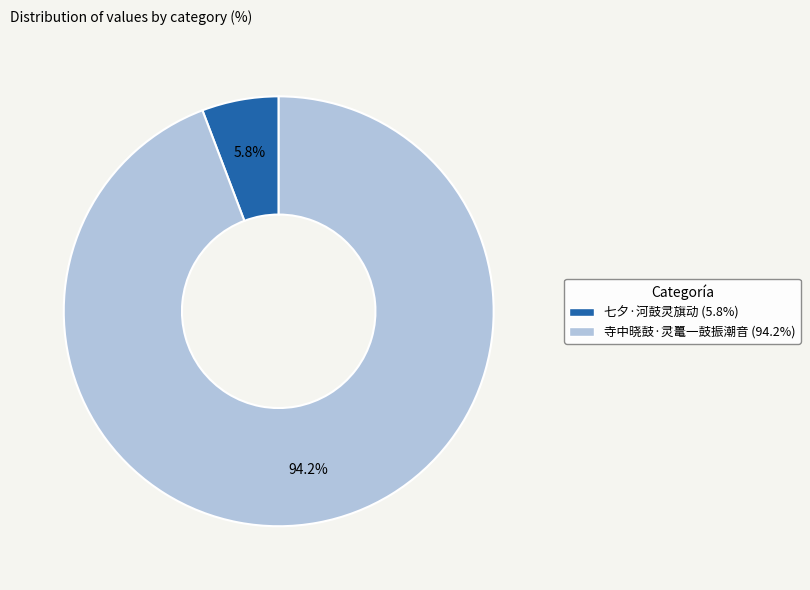

Does any single category account for the majority?

Yes